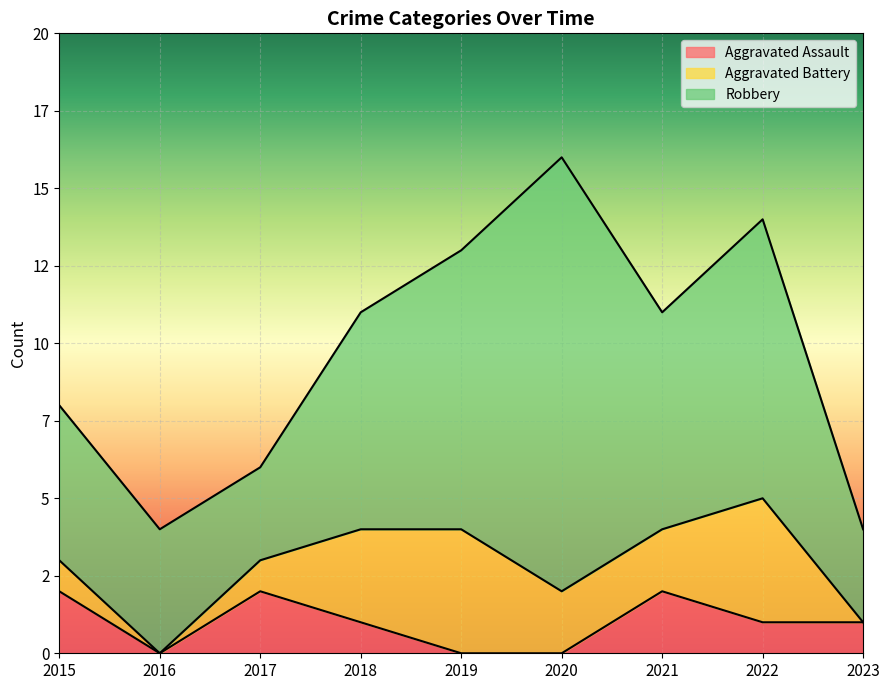

Which category has the highest value in the Aggravated Assault series?

2015